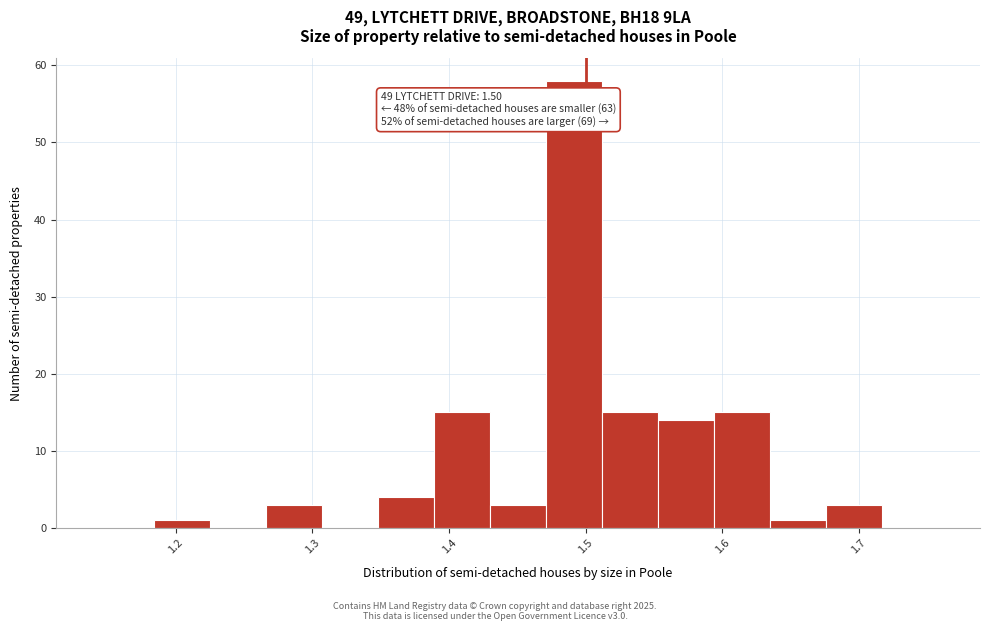

Which range on the x-axis has the tallest bar?

1.47 to 1.51